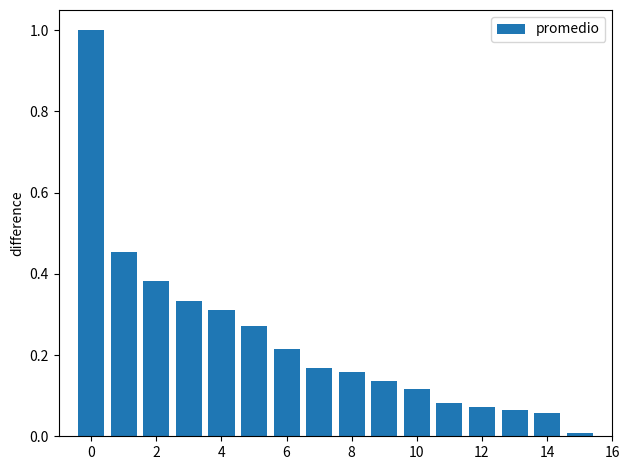

How many distinct data groups are displayed?

1